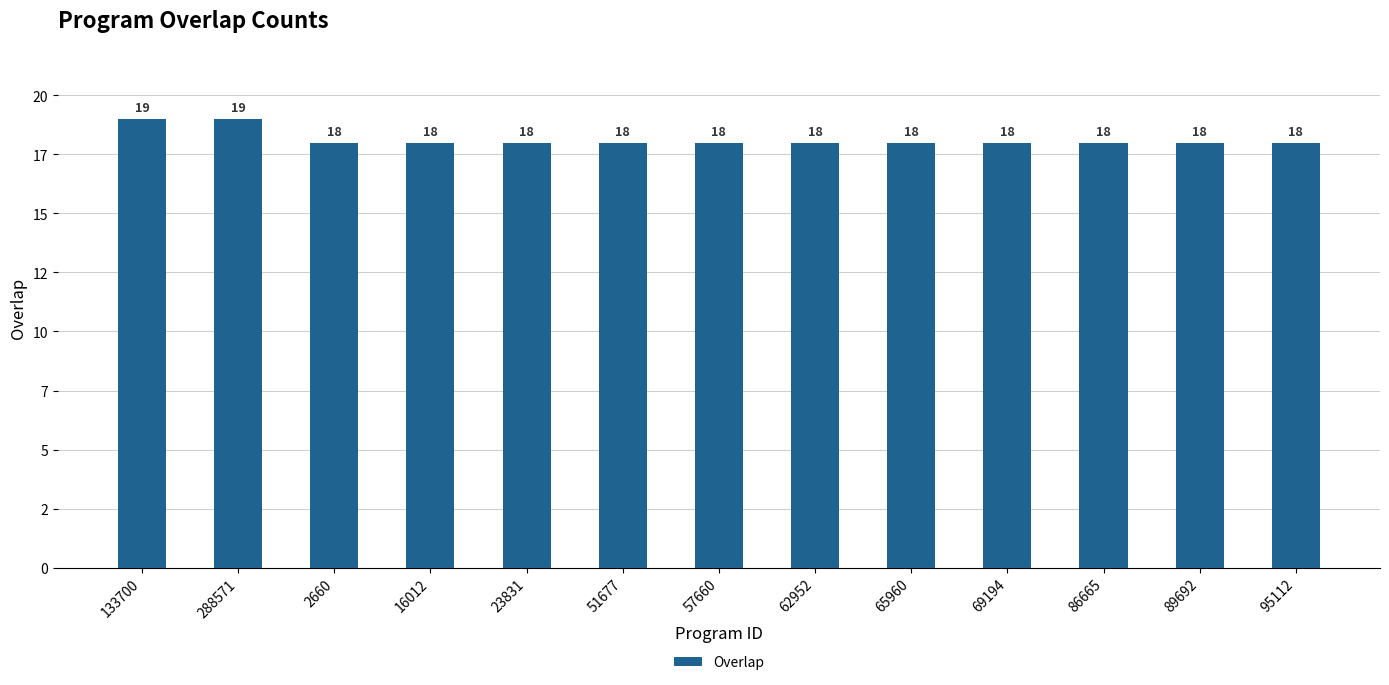

How many bars are there in total?

13